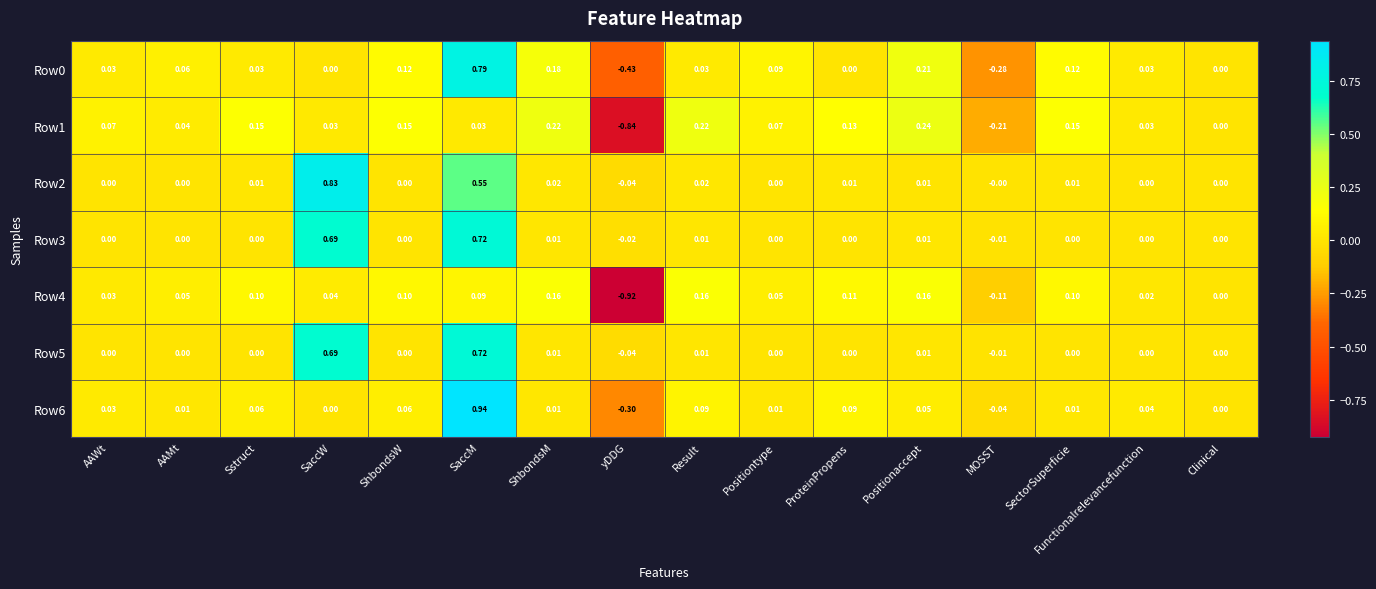

At which category does the chart reach its minimum across all series?

yDDG